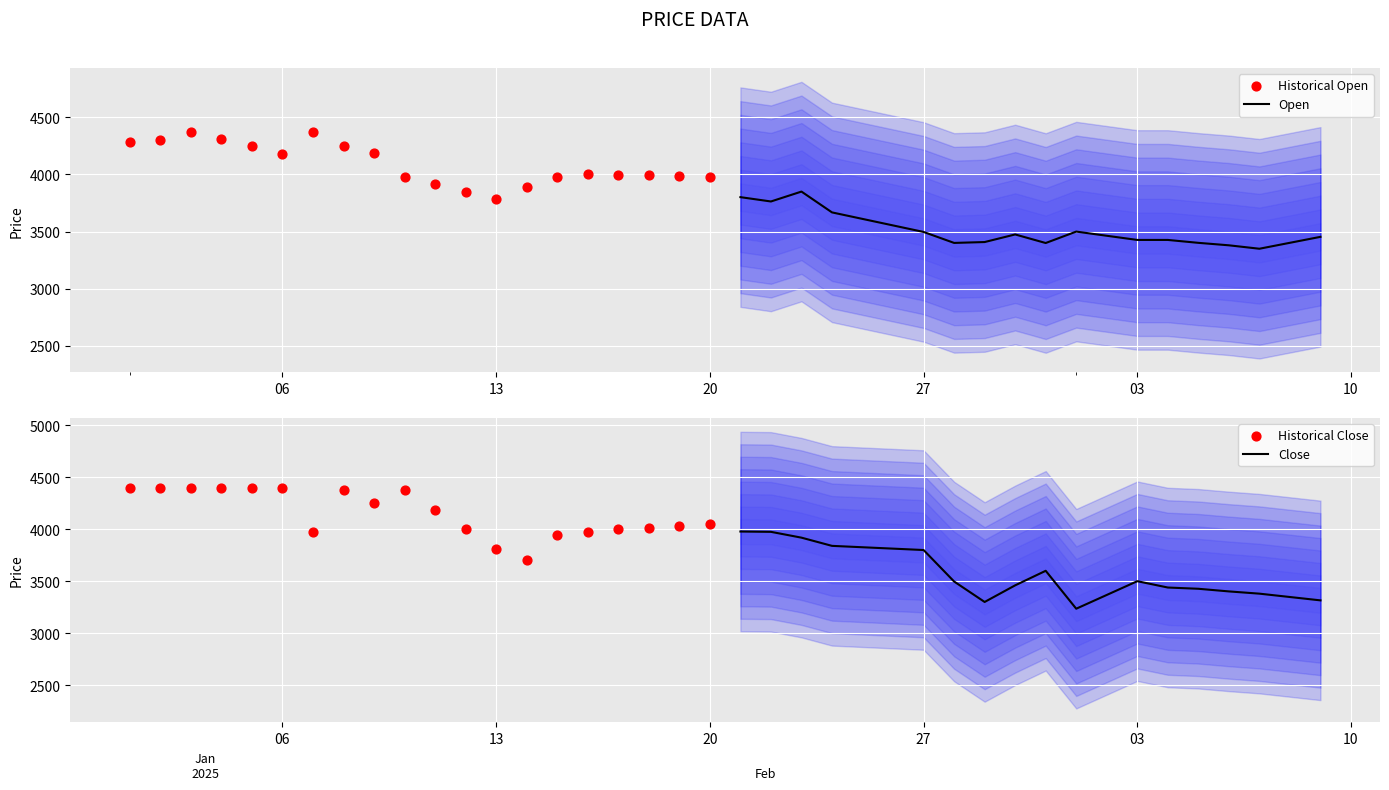

Which series contains the lowest Y value?

Close